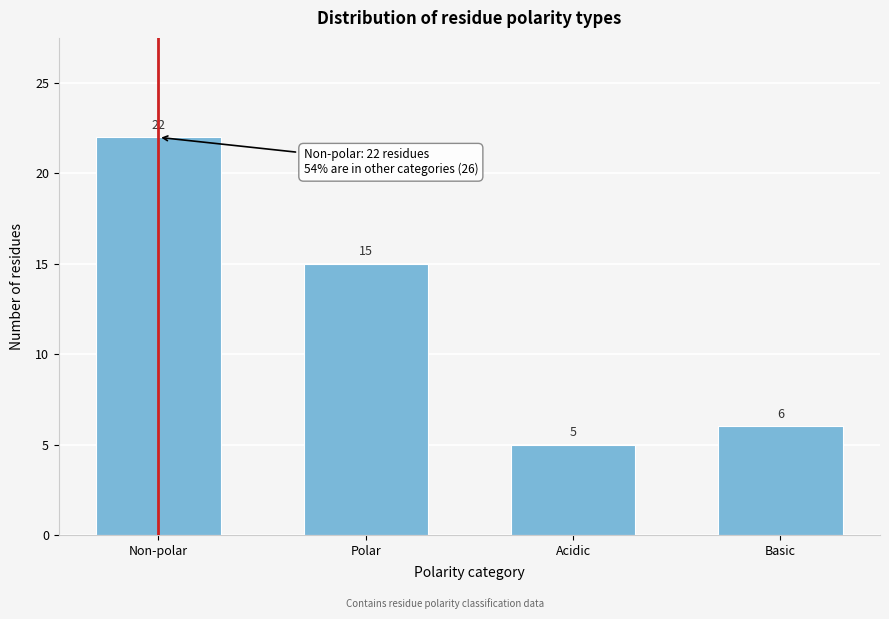

Reading left to right, transcribe all the data shown in this chart.

22	15	5	6